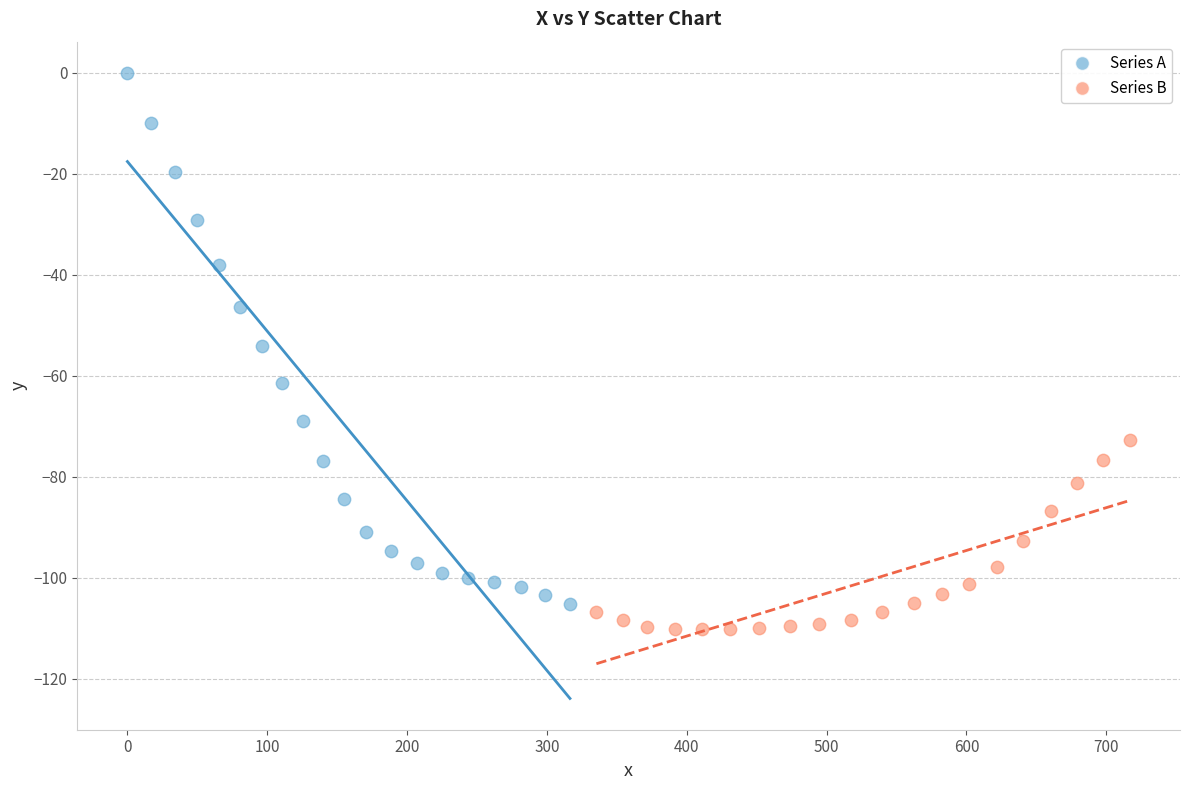

What are all the series names shown in the legend?

Series A, Series B